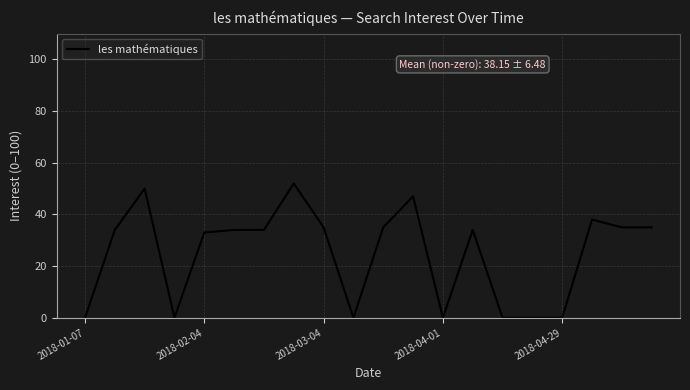

What is the difference between the maximum and minimum values?

52